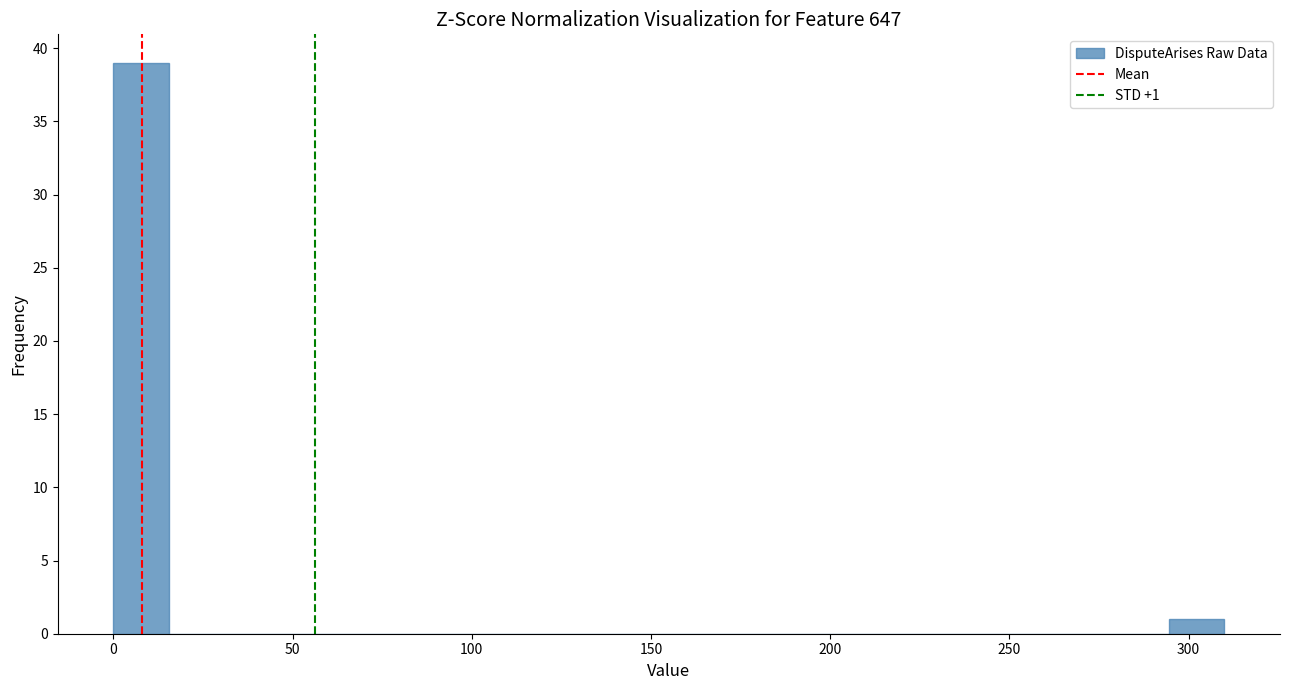

Around what value on the x-axis is the tallest bar? Give the approximate position of its centre, as read against the axis.

10